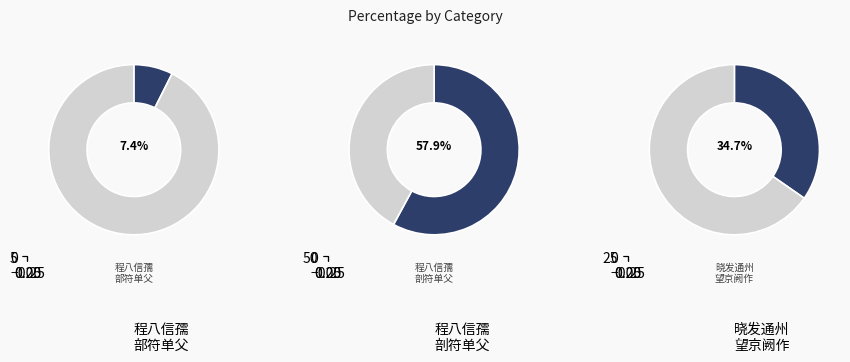

To the nearest percent, what is the average slice percentage?

33%